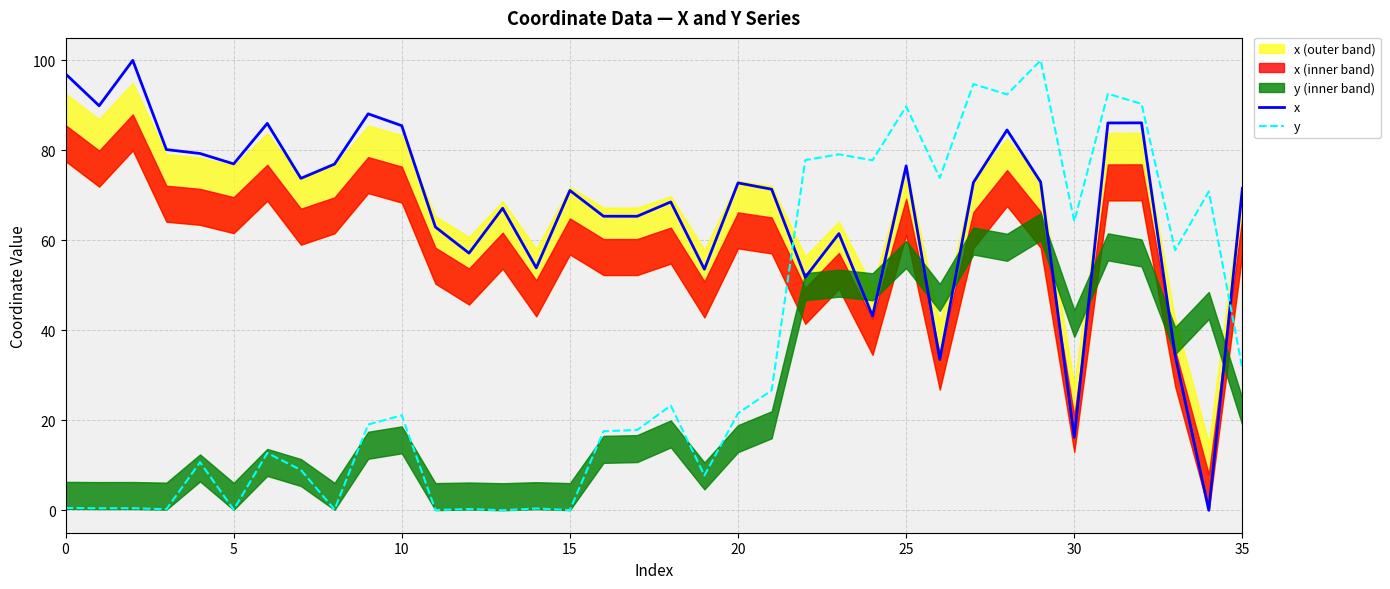

How many interior local peaks does the y series have?

13